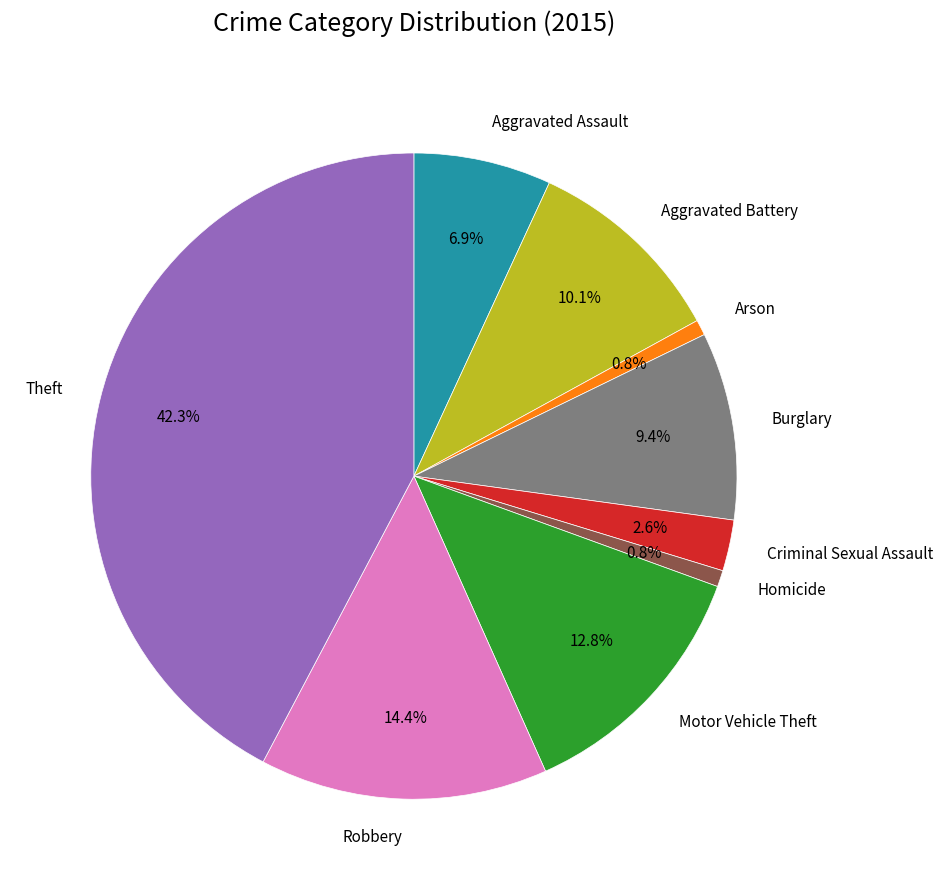

Do Burglary and Theft together represent more than half of the pie?

Yes